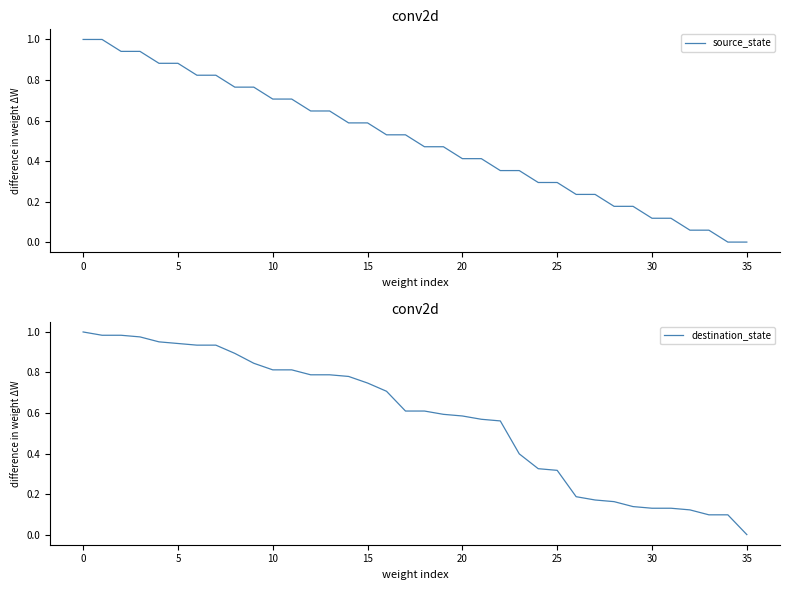

What is the value of the destination_state point at the 27th from the left?

0.2